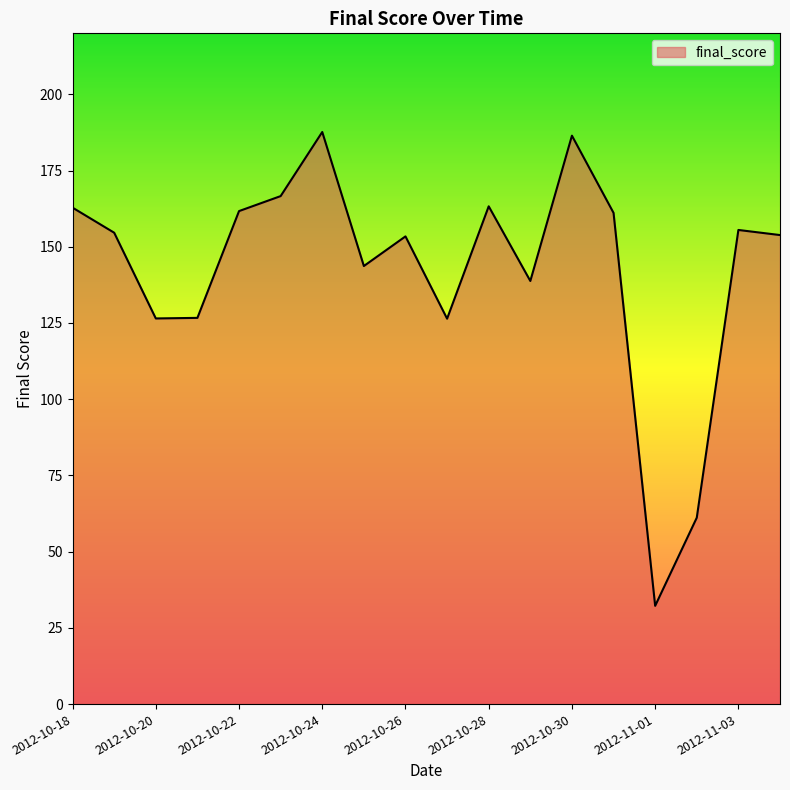

What is the minimum value shown in the chart?

32.2